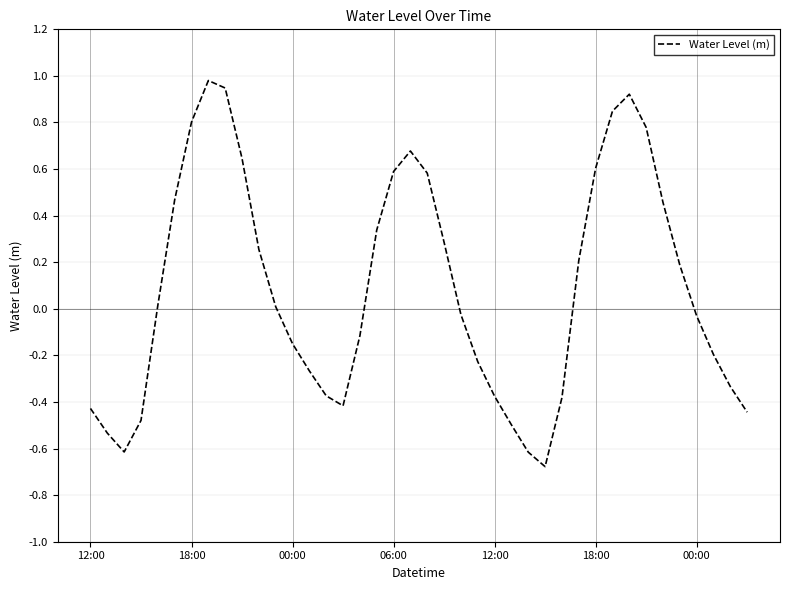

Does the chart have visible grid lines?

Yes